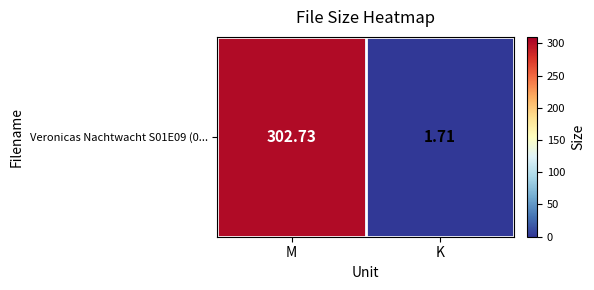

What is the sum of all values?

304.4